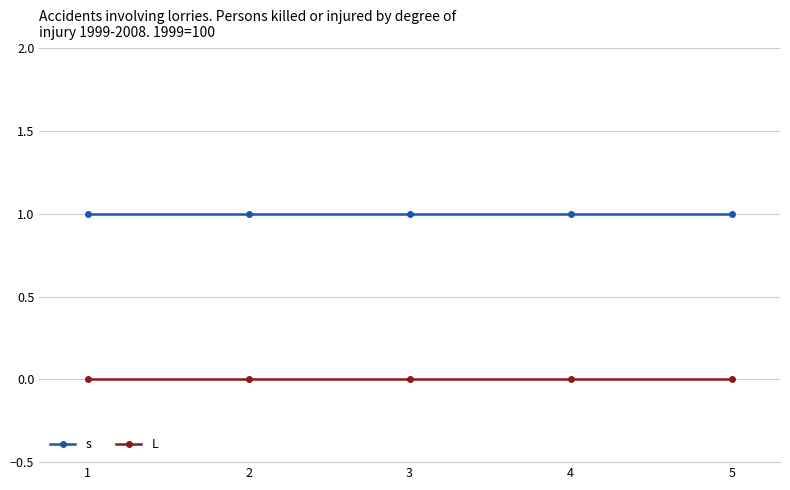

What is the maximum value for s?

1